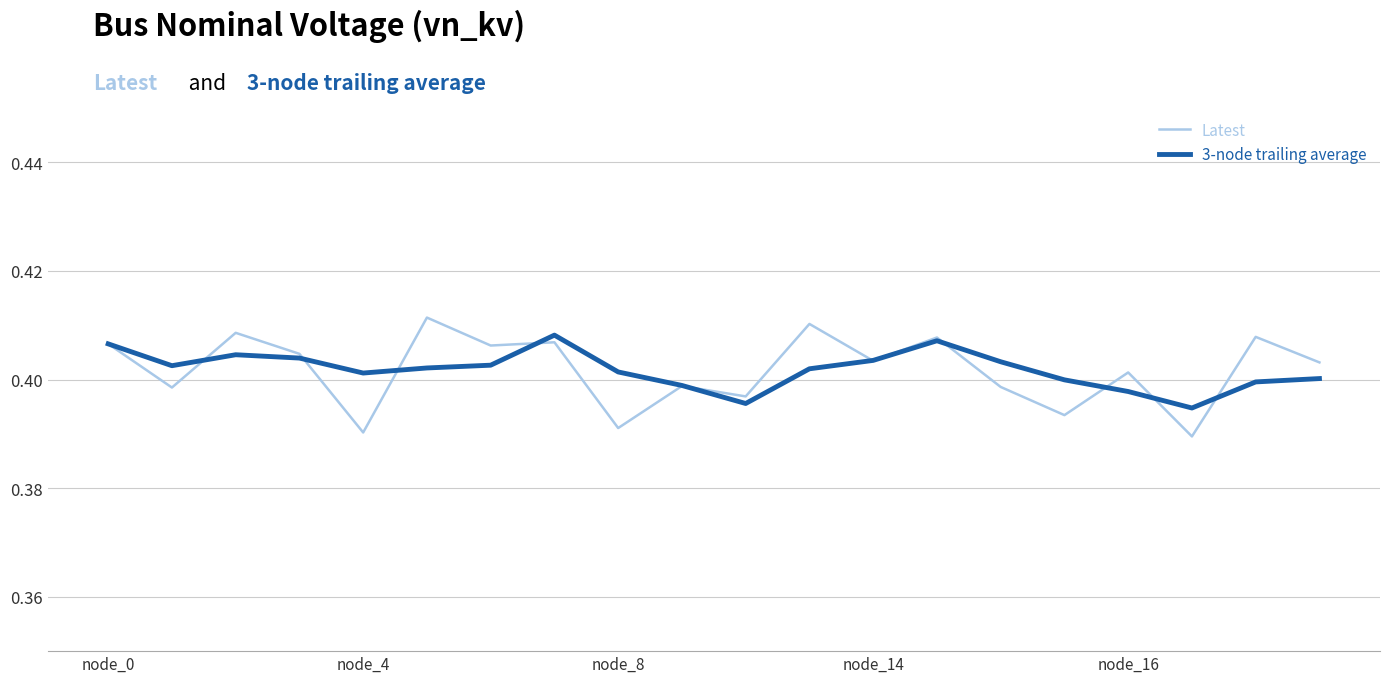

Which series has the largest range (max minus min)?

Latest